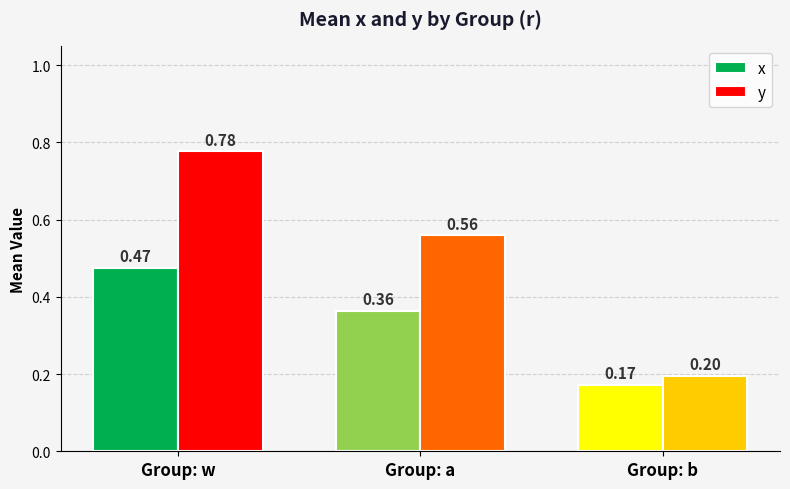

Rank the series at Group: a from highest to lowest value.

y, x